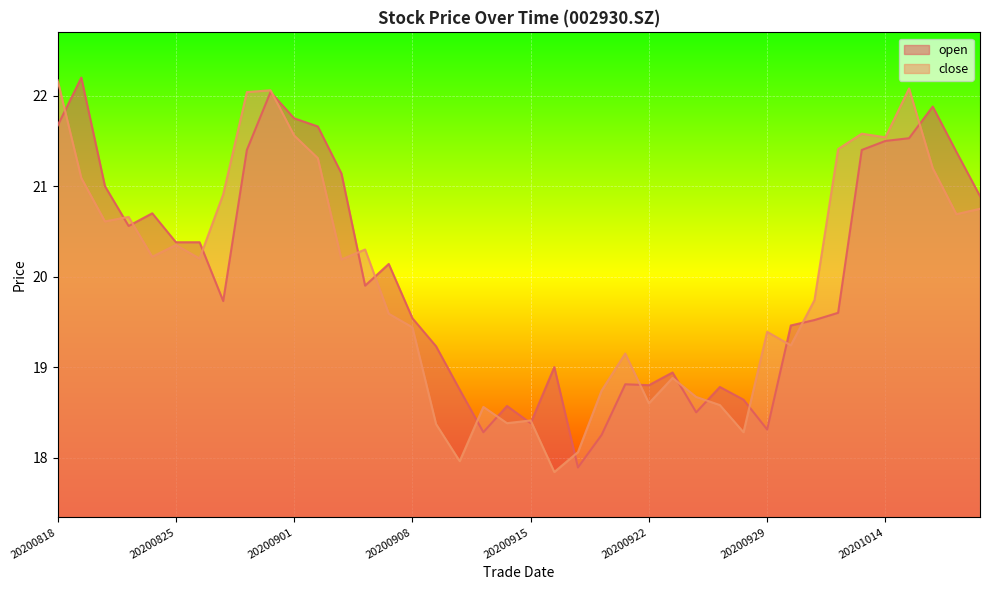

What is the difference between the open values at 20200819 and 20201014?

0.7